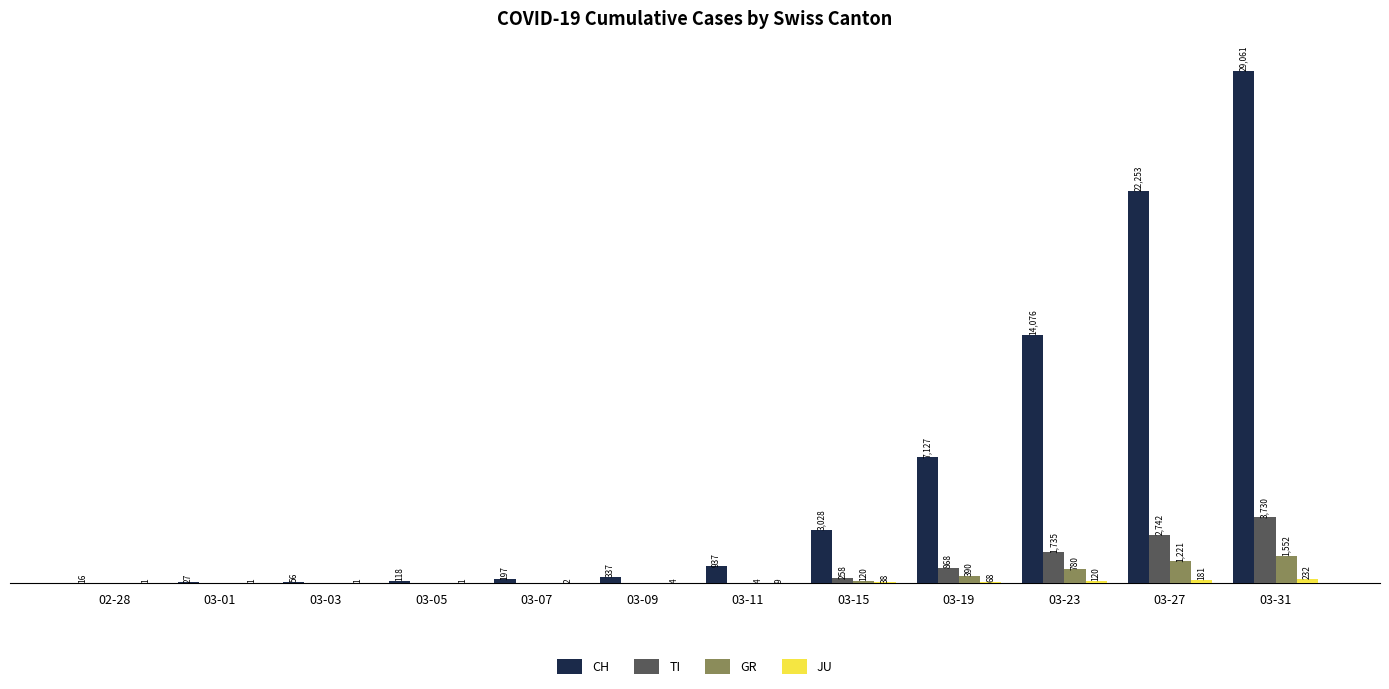

Between 03-01 and 03-15, which series saw the biggest shift?

CH